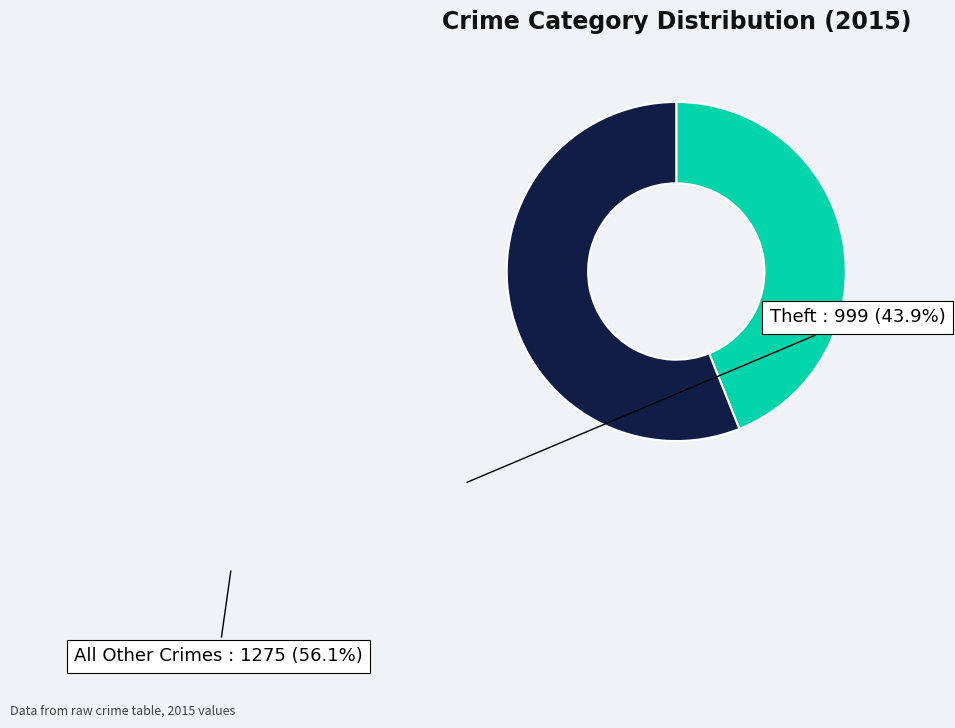

Is there any slice that represents more than half of the pie?

Yes